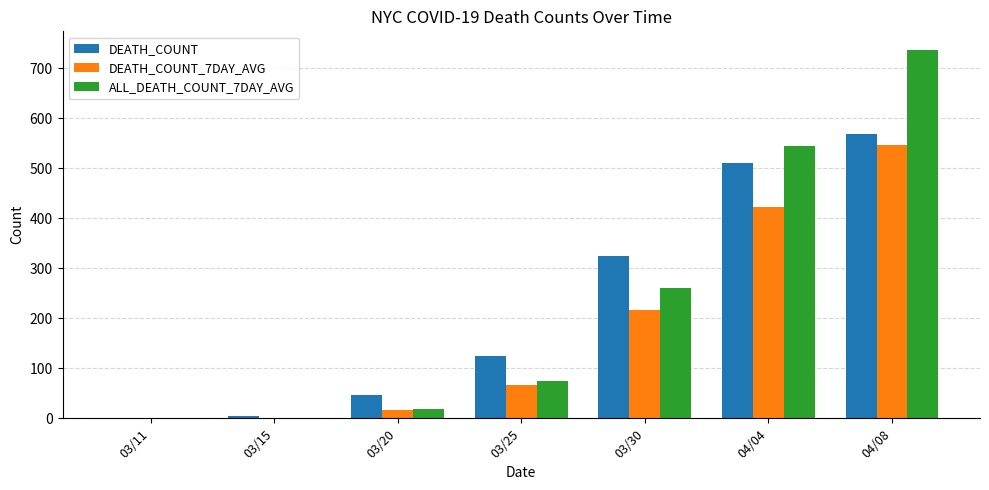

Is it true that ALL_DEATH_COUNT_7DAY_AVG equals 130 at 03/25?

False